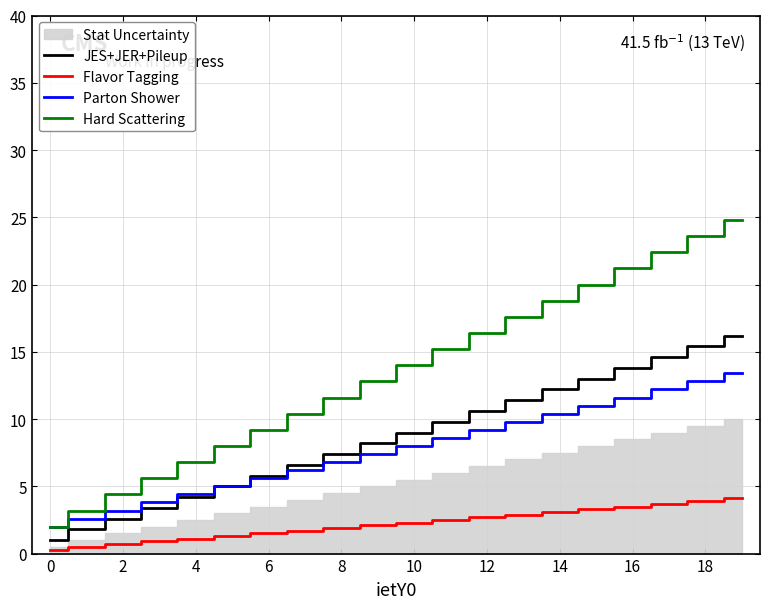

What is the lowest value of the JES+JER+Pileup series?

1.0